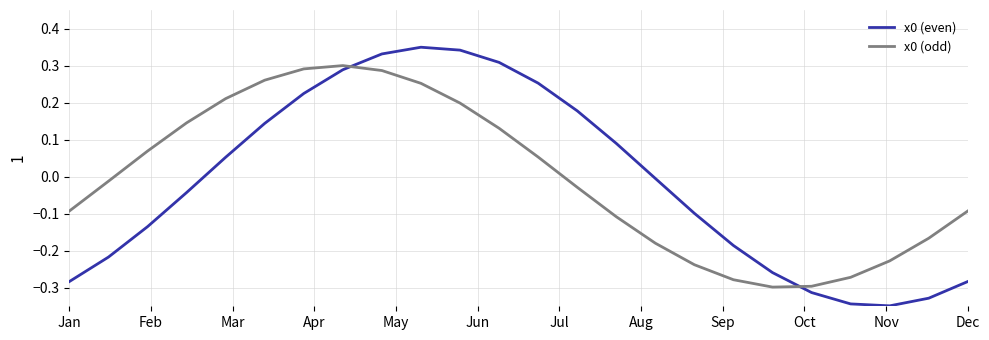

True or false: x0 (even) and x0 (odd) intersect in this chart.

True